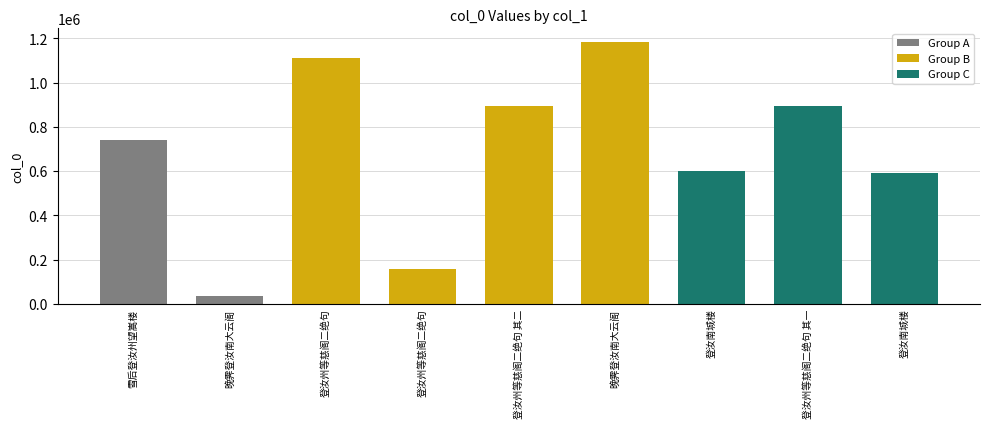

What is the label of the 2nd bar from the left?

晚霁登汝南大云阁